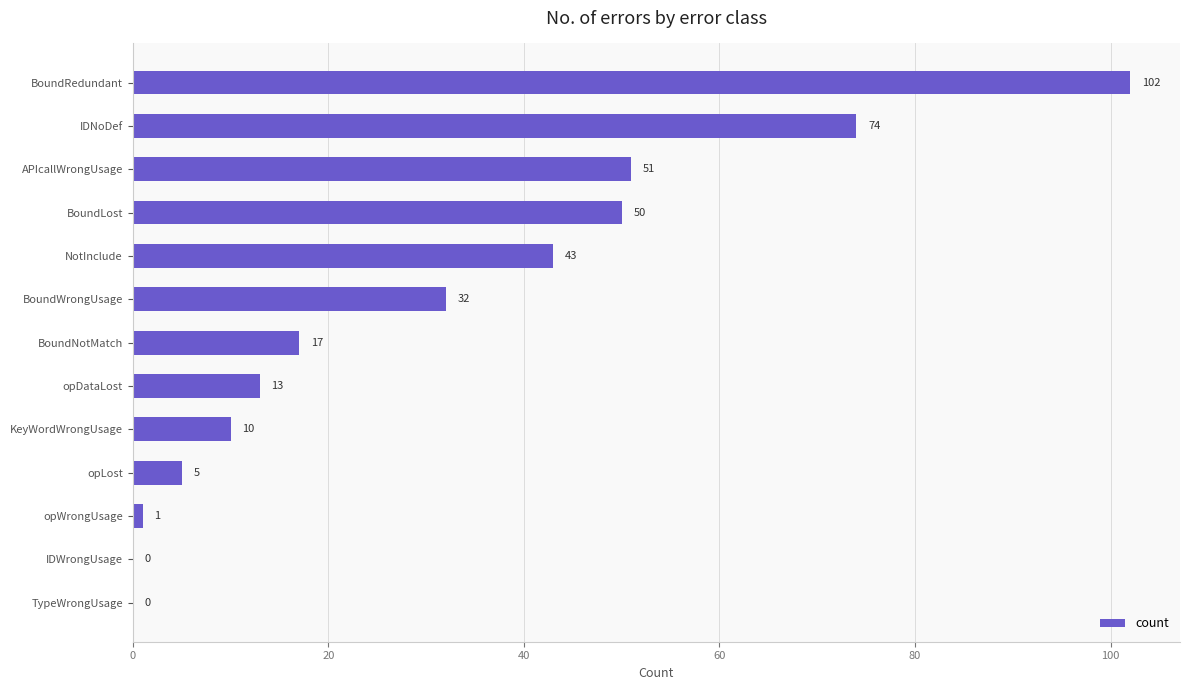

What is the sum of the values at BoundWrongUsage and IDNoDef?

106